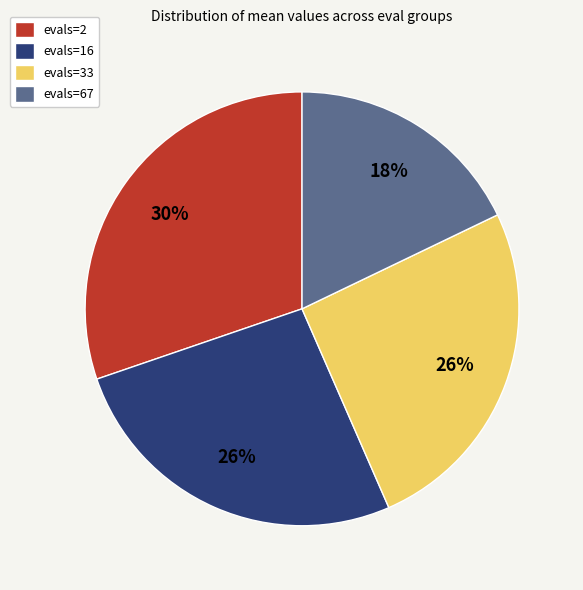

What percentage is the evals=2 slice, to the nearest percent?

30%